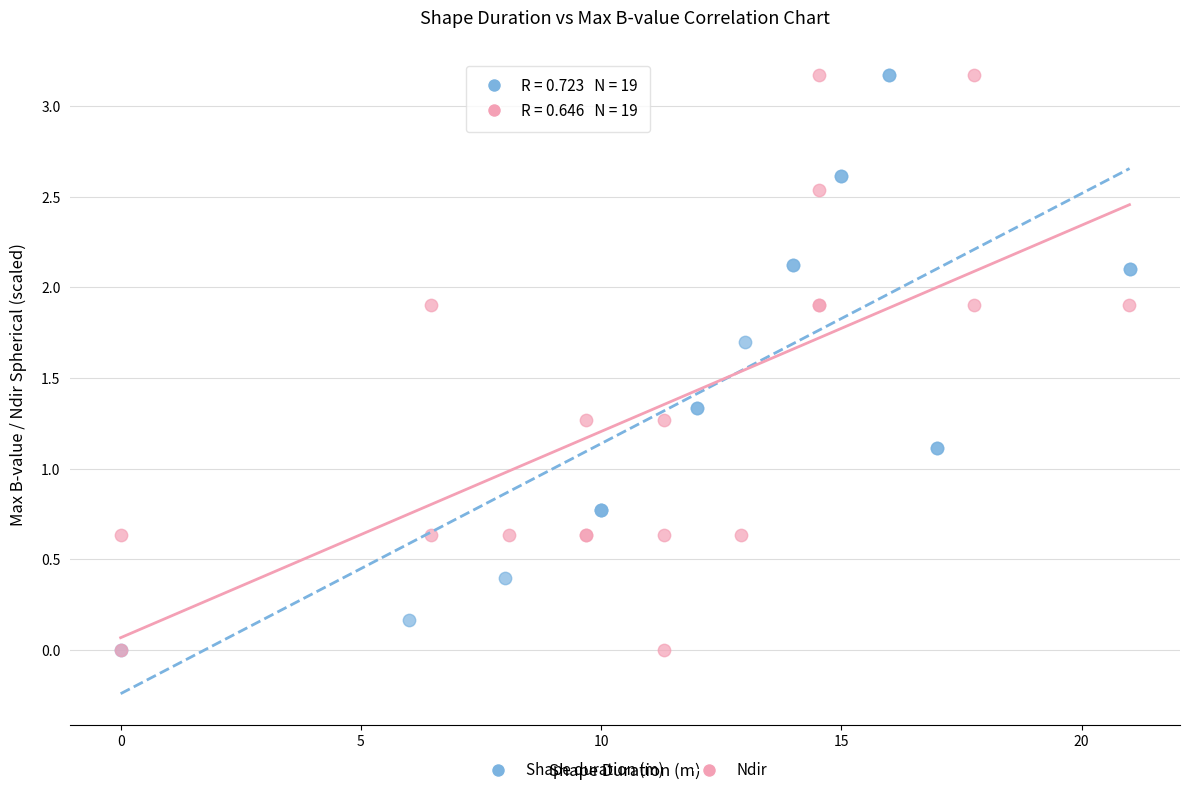

What are all the series names shown in the legend?

Shape duration (m), Ndir